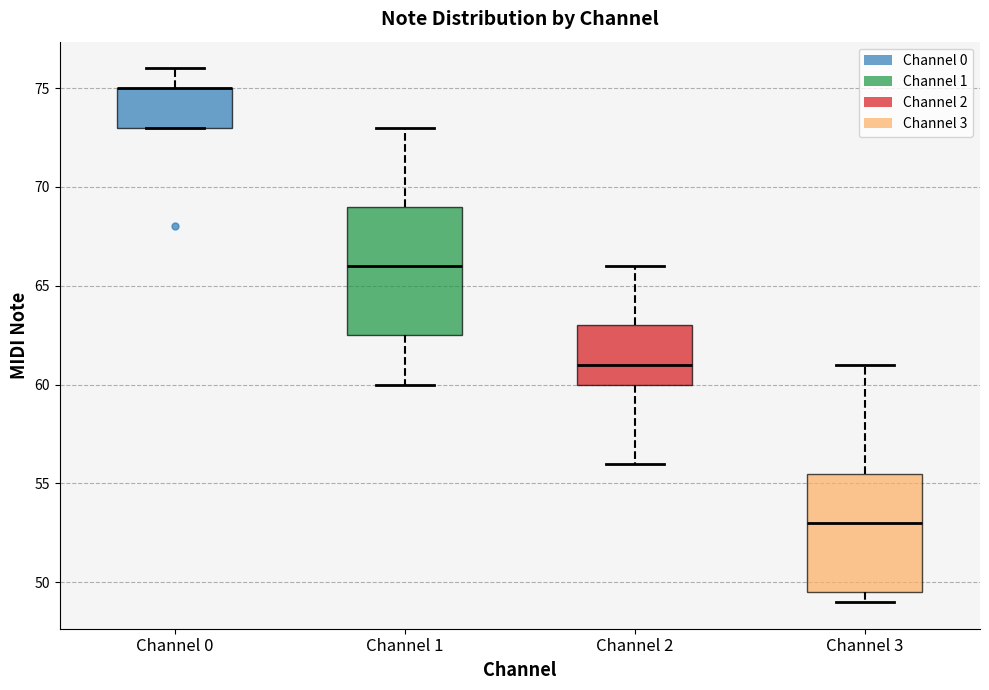

Which box is the tallest, from its lower edge to its upper edge?

Channel 1